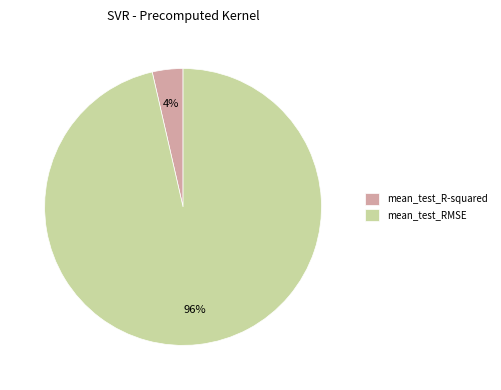

Which has a higher value, mean_test_RMSE or mean_test_R-squared?

mean_test_RMSE